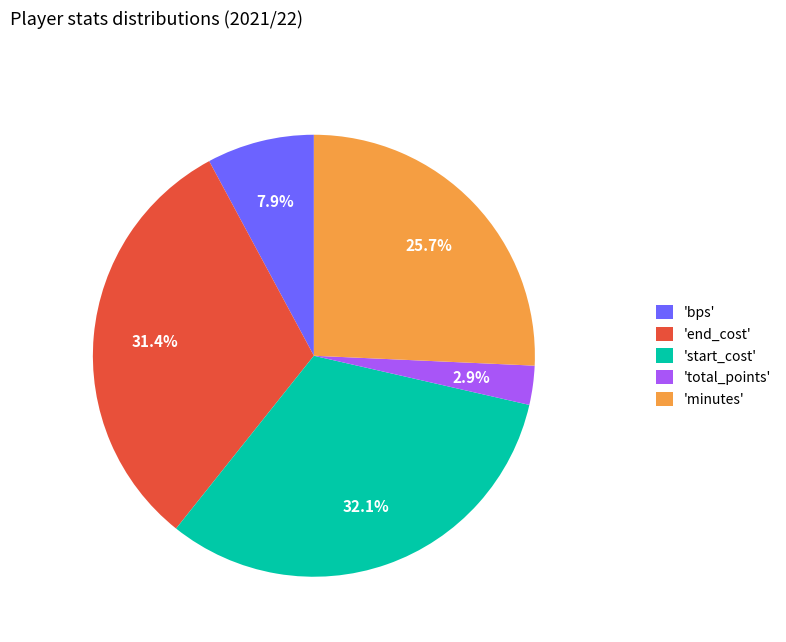

Rank the categories by value from lowest to highest.

'total_points', 'bps', 'minutes', 'end_cost', 'start_cost'